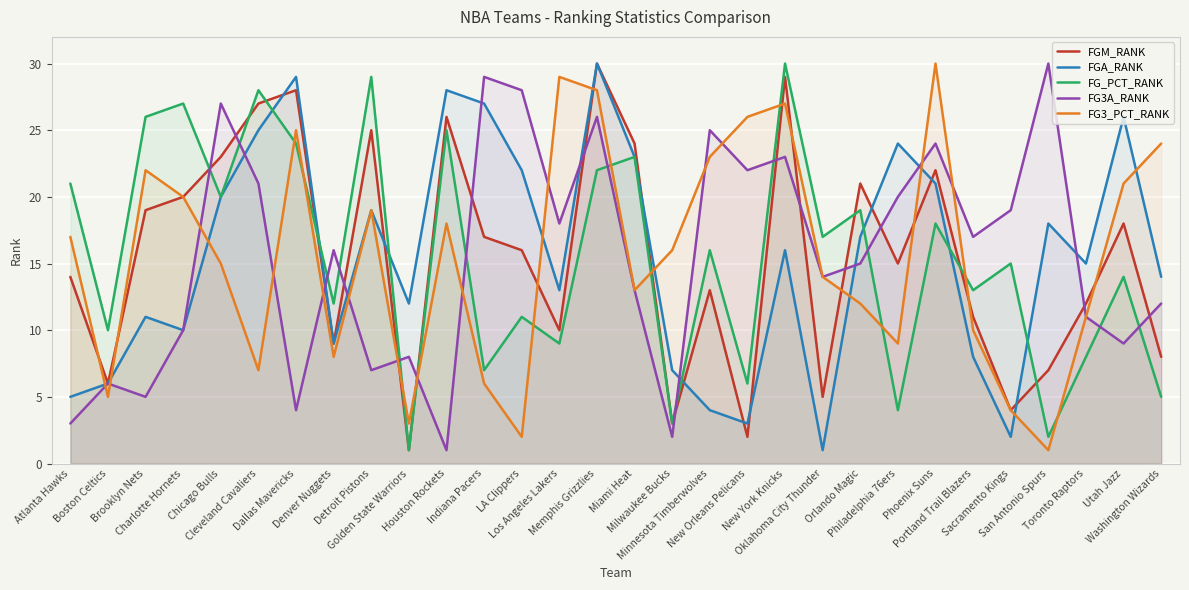

Where is the first local maximum for FGM_RANK?

Dallas Mavericks